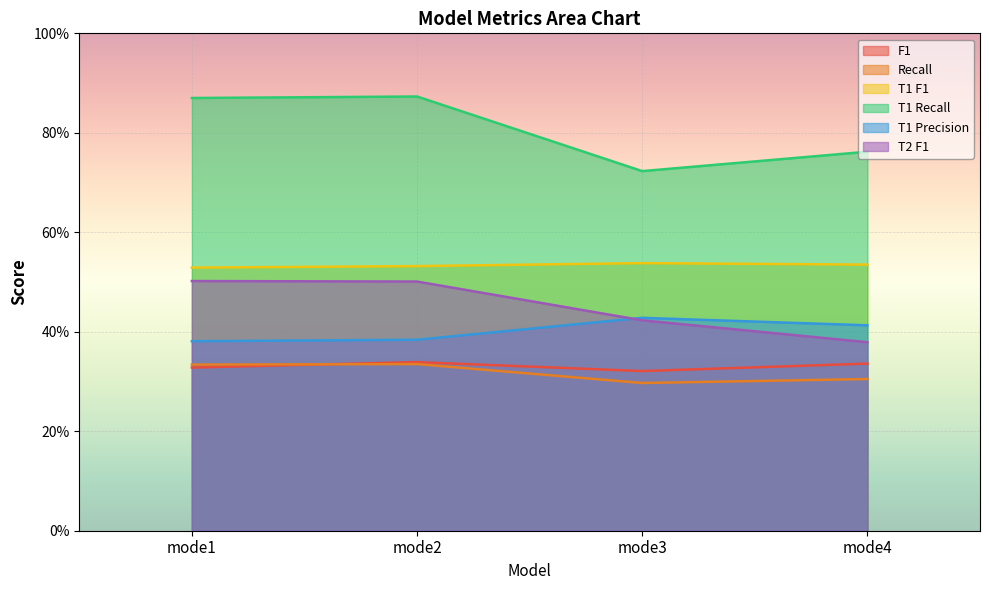

Is it true that T1 Recall equals 1.3 at mode4?

False